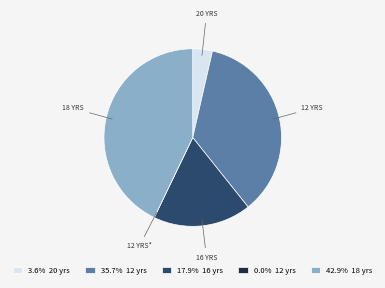

Combined, do 17.9% 16 yrs and 35.7% 12 yrs account for over 50%?

Yes